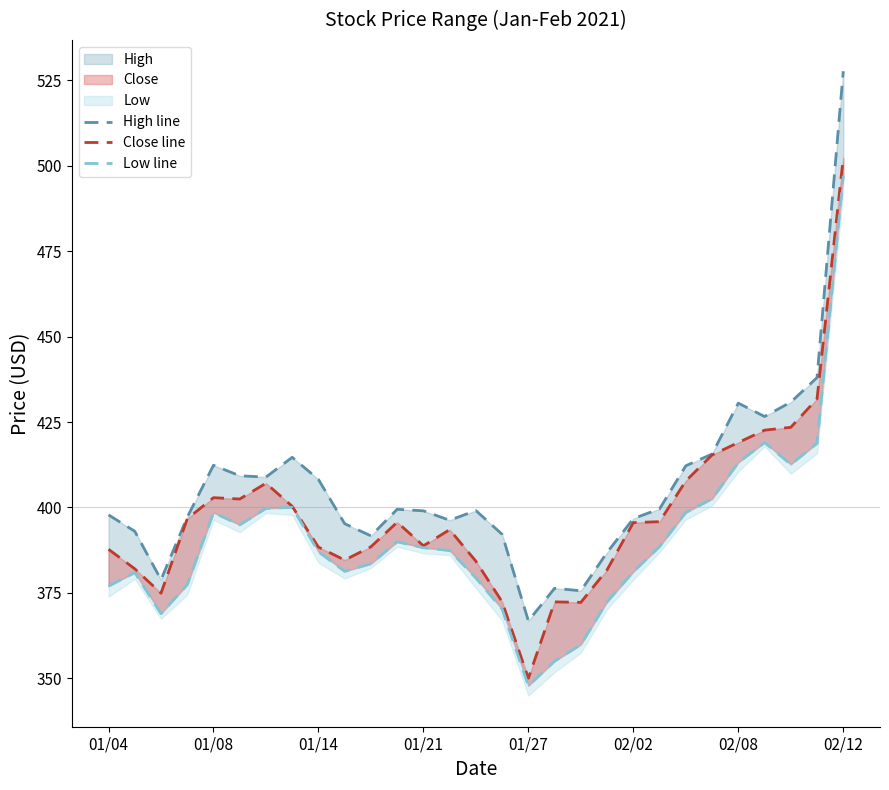

How many lines are shown in the chart?

3